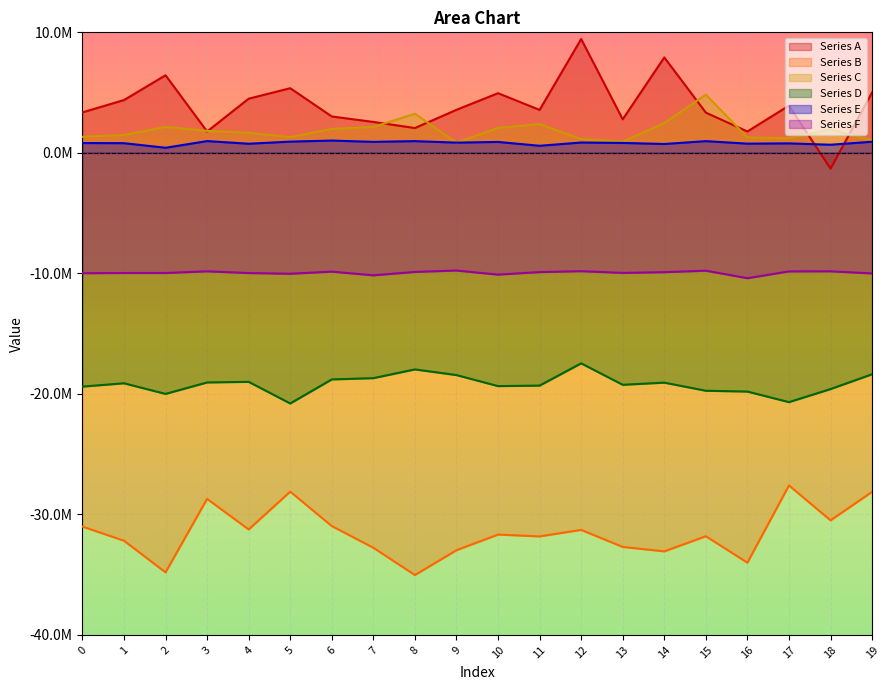

How many lines are shown in the chart?

6